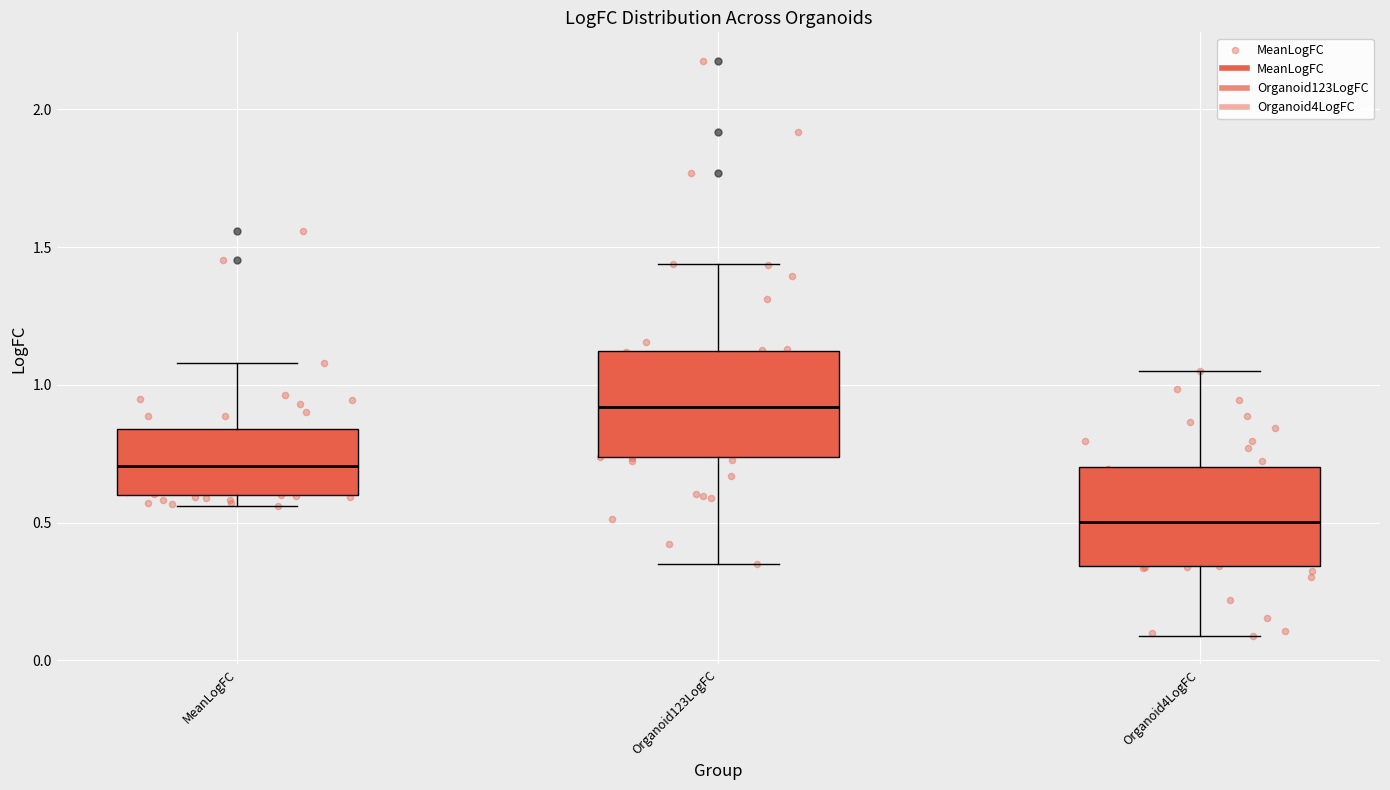

Reading left to right, read every box against the y-axis: the position of its median line, the range the box covers, and the ends of its whiskers. The values are not printed on the chart, so give them approximately, as read against the axis.

MeanLogFC: median 0.70, box 0.60 to 0.85, whiskers 0.55 to 1.10
Organoid123LogFC: median 0.90, box 0.75 to 1.10, whiskers 0.35 to 1.45
Organoid4LogFC: median 0.50, box 0.35 to 0.70, whiskers 0.10 to 1.05